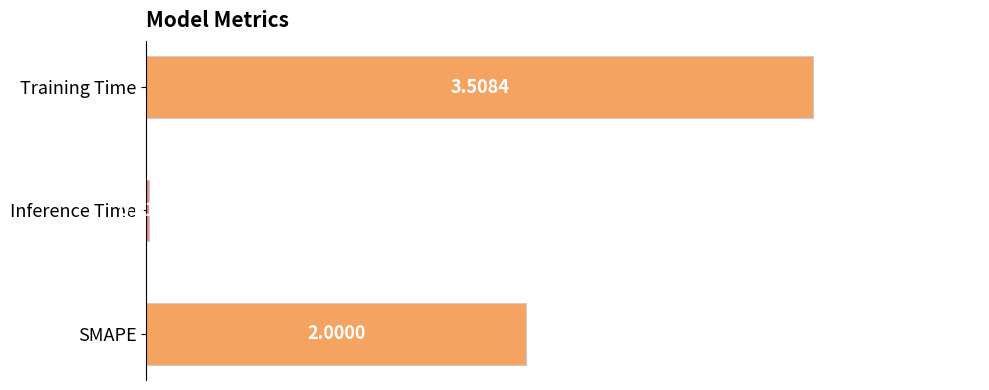

What is the average value?

1.8